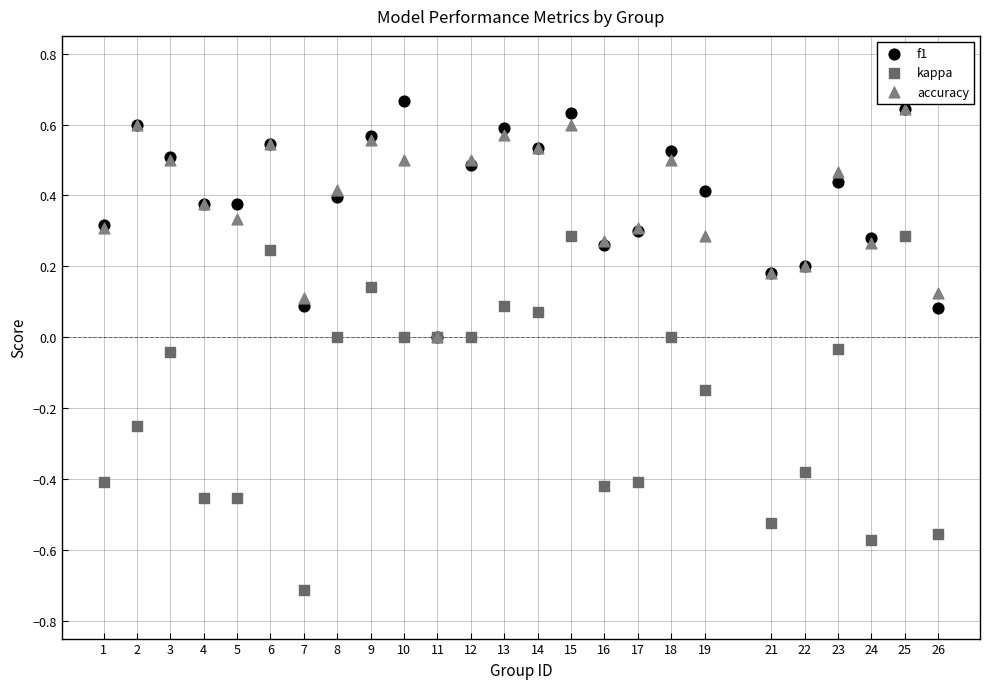

What are all the series names shown in the legend?

f1, kappa, accuracy